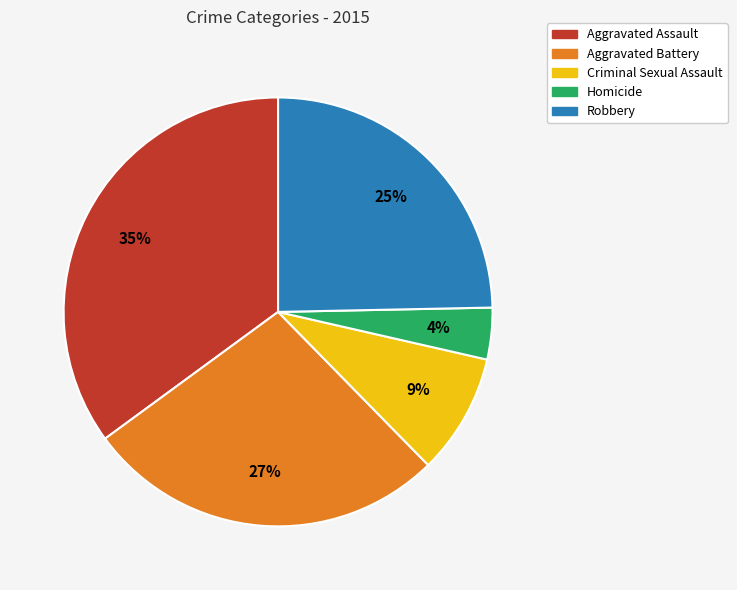

To the nearest percent, what is the difference between the Homicide and Aggravated Assault slice percentages?

31%